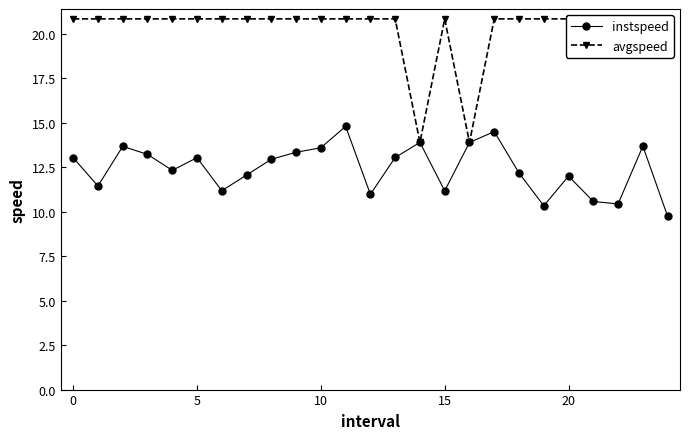

Reading left to right, transcribe all the data shown in this chart.

instspeed: 13.0	11.4	13.7	13.2	12.3	13.0	11.2	12.1	12.9	13.3	13.6	14.8	11.0	13.0	13.9	11.2	13.9	14.5	12.2	10.3	12.0	10.6	10.4	13.7	9.7
avgspeed: 20.8	20.8	20.8	20.8	20.8	20.8	20.8	20.8	20.8	20.8	20.8	20.8	20.8	20.8	13.9	20.8	13.9	20.8	20.8	20.8	20.8	20.8	20.8	20.8	20.8